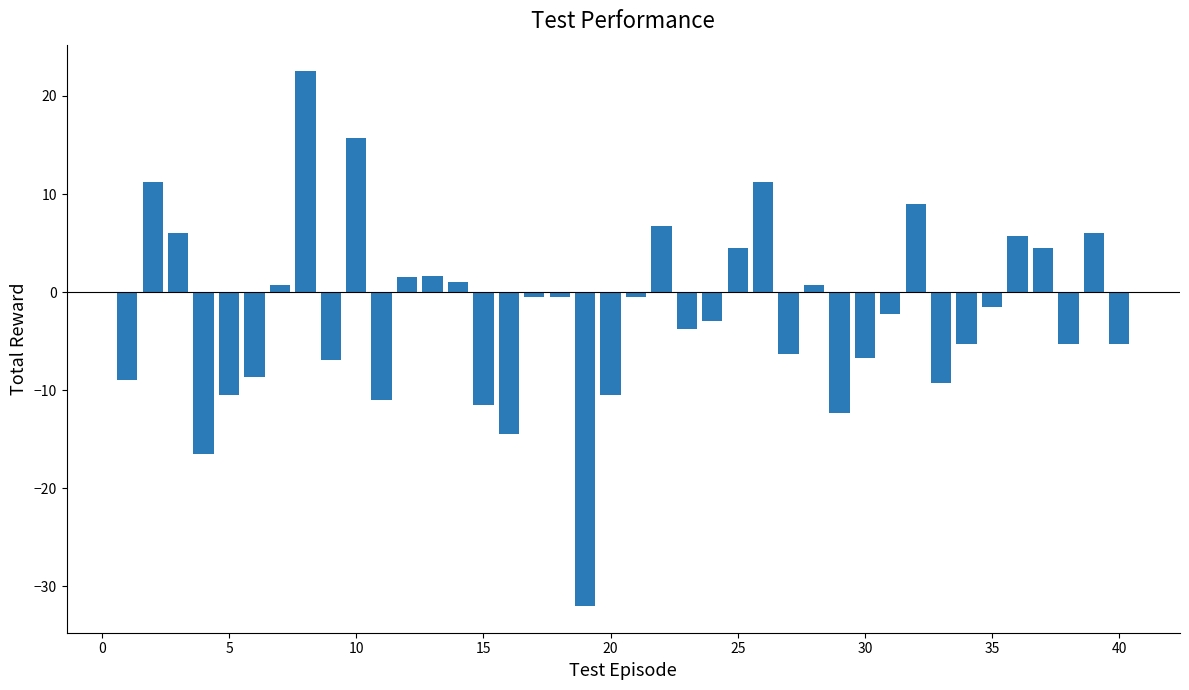

What is the value of the 11th bar from the left?

-11.0